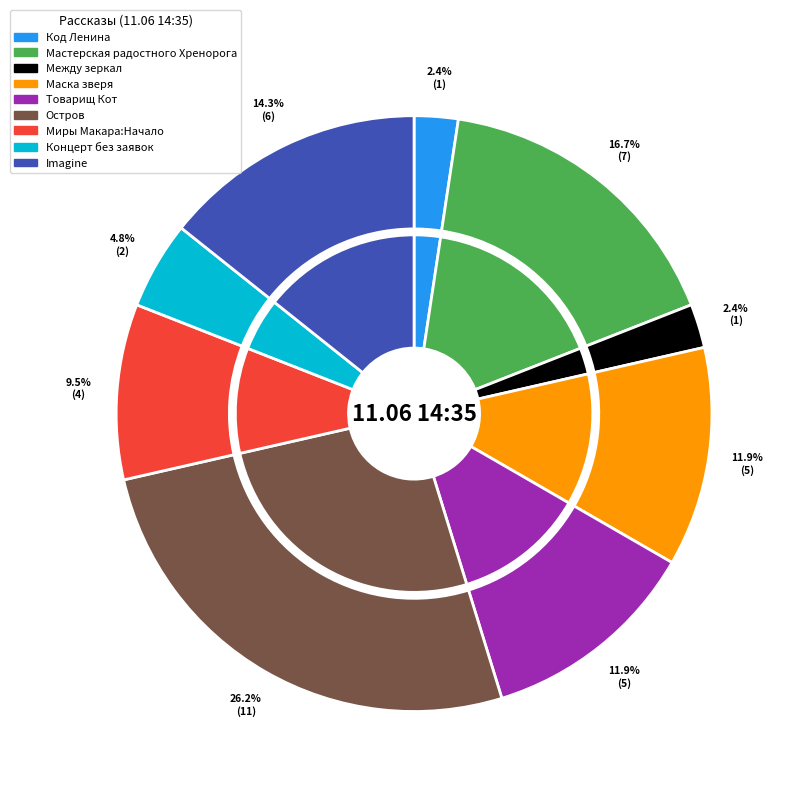

What is the largest slice in the pie chart?

Остров